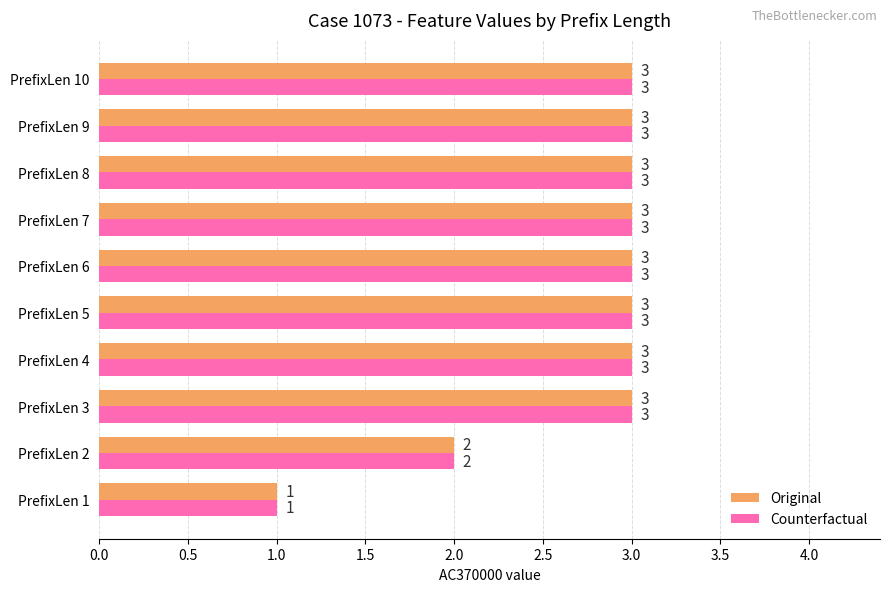

Count the Counterfactual values in the range 3 to 4.

8